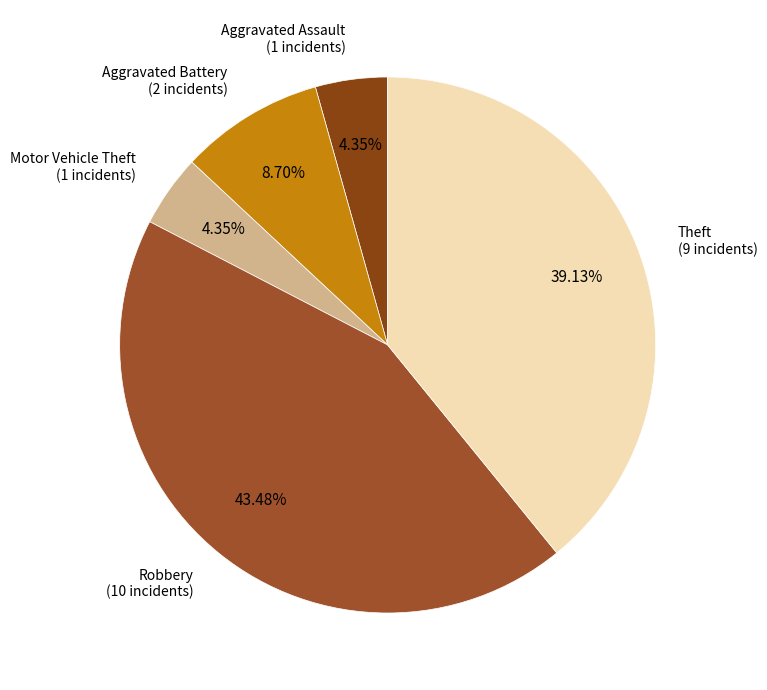

Which category has the biggest portion of the pie?

Robbery